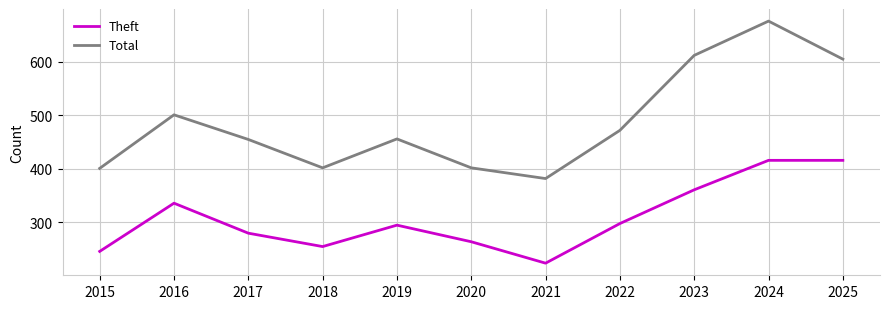

How many lines are shown in the chart?

2